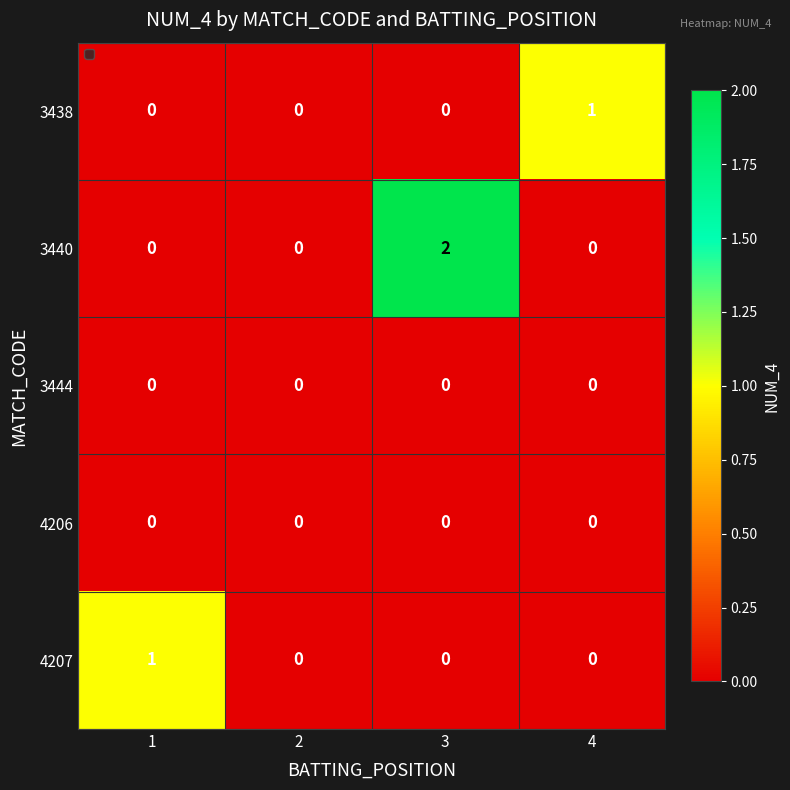

Which label corresponds to the largest value in the chart?

3